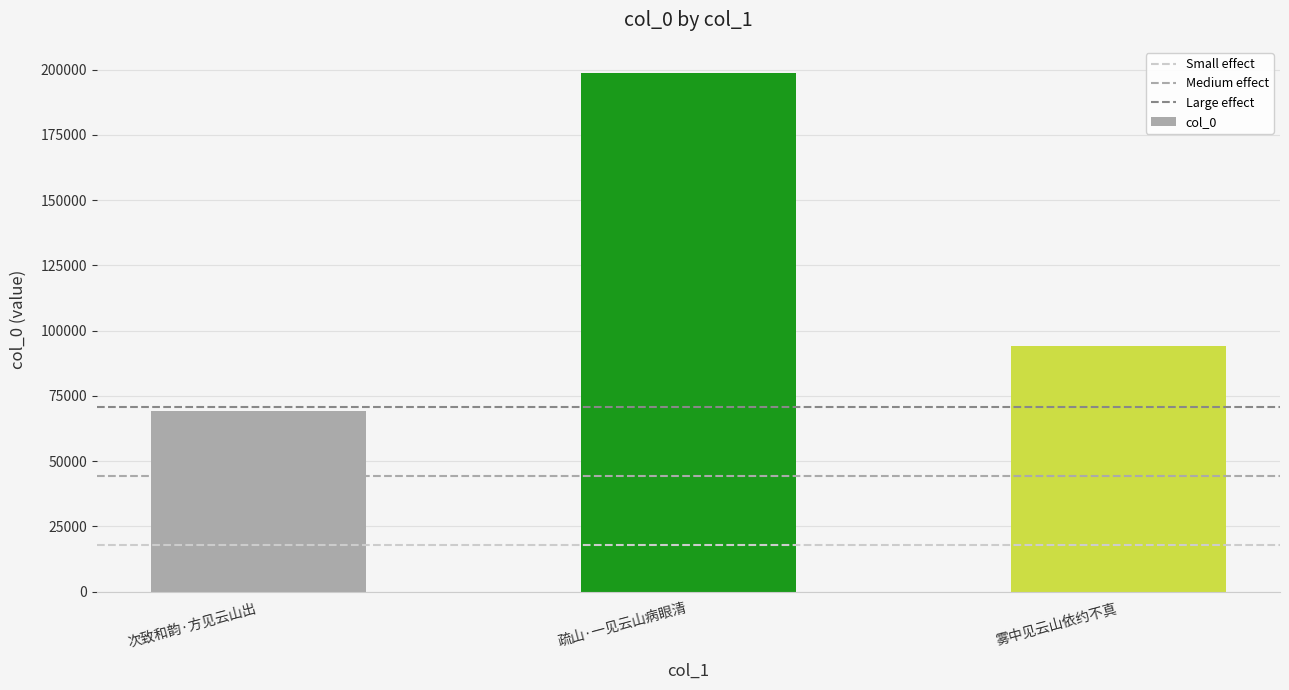

What is the approximate value at 次致和韵·方见云山出?

69139